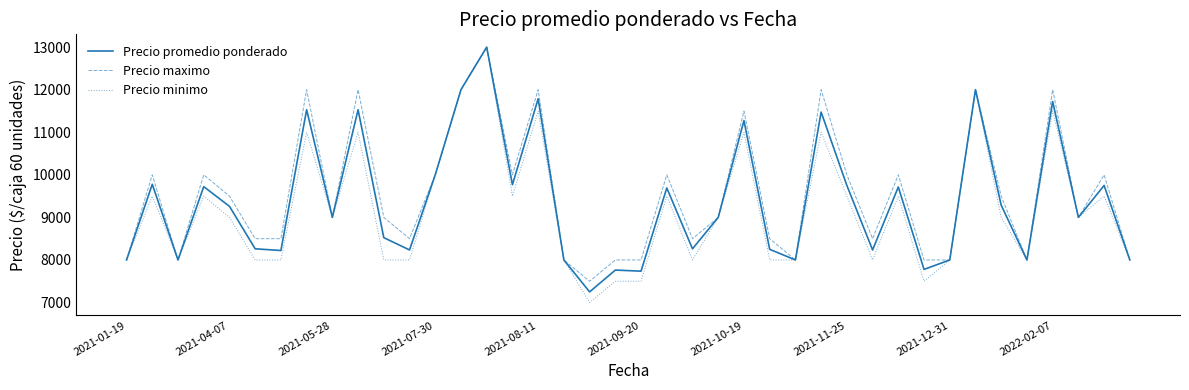

What is the minimum value for Precio minimo?

7000